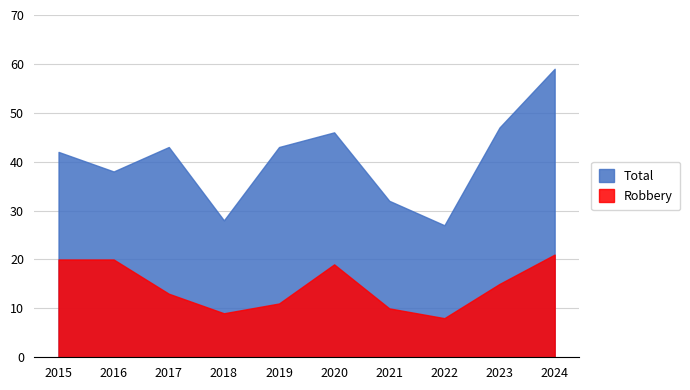

How many interior local valleys does the Robbery series have?

2